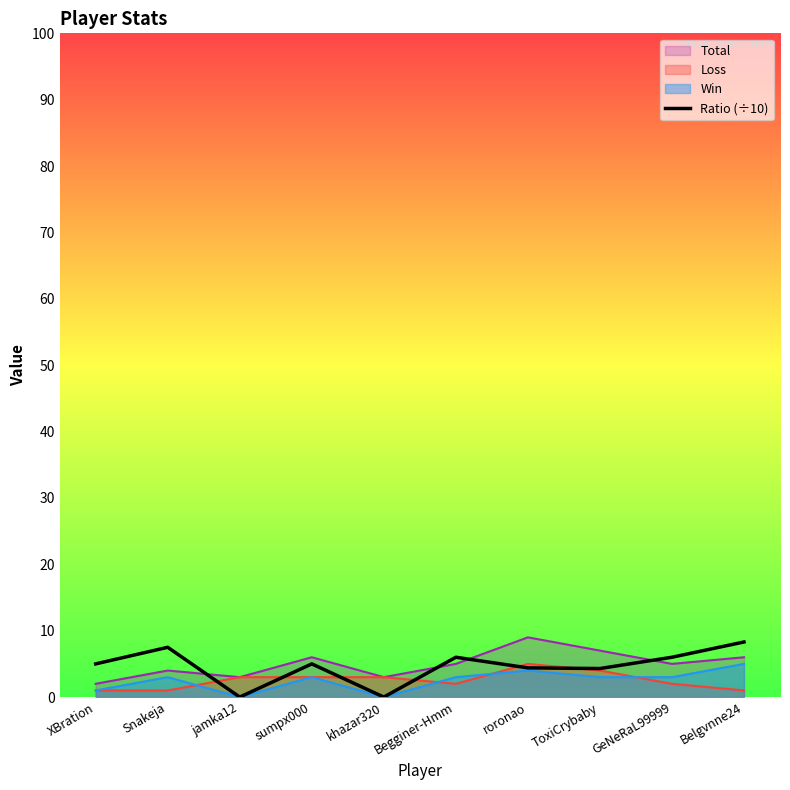

What is the maximum value shown in the chart?

9.0